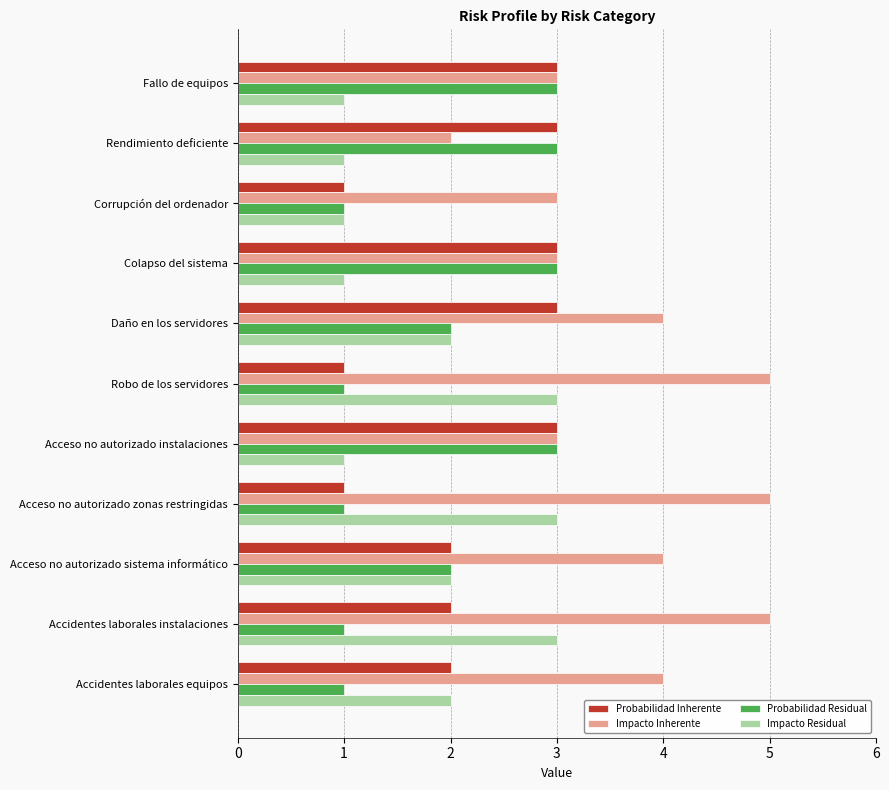

Is the value of Impacto Residual at Acceso no autorizado zonas restringidas greater than the value of Impacto Inherente at Accidentes laborales equipos?

No